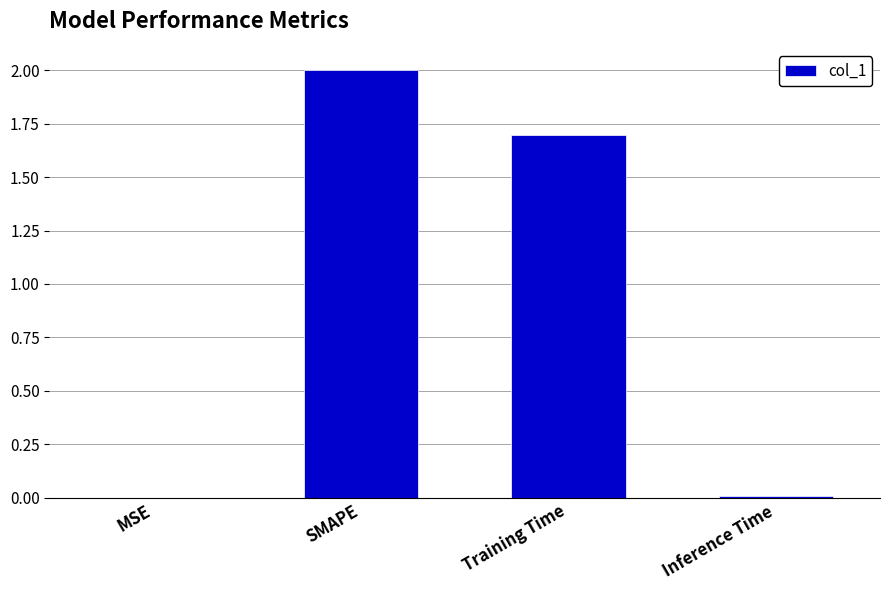

Read the value at Training Time.

1.7